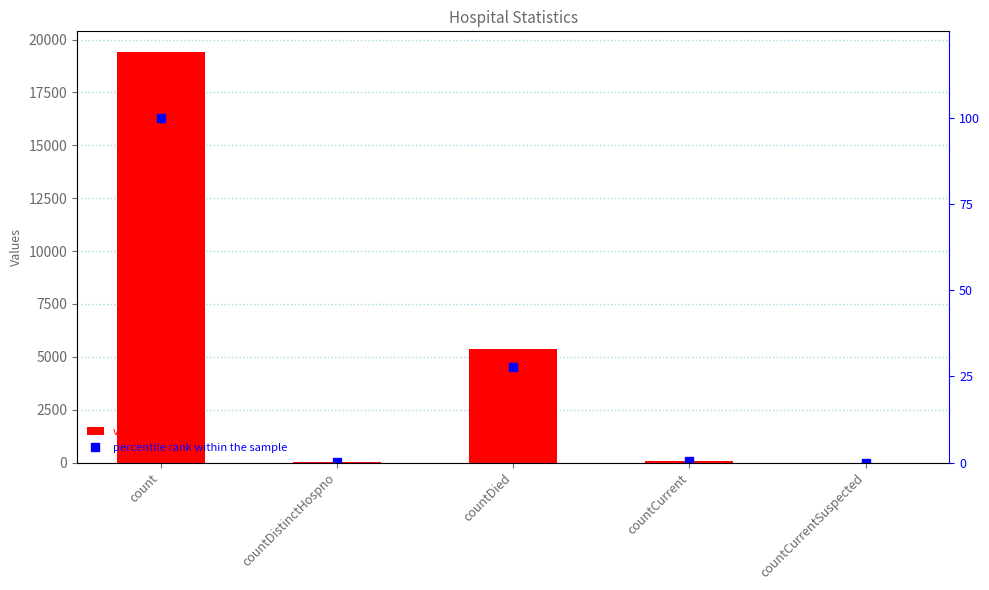

How many values in percentile rank within the sample are above zero?

4